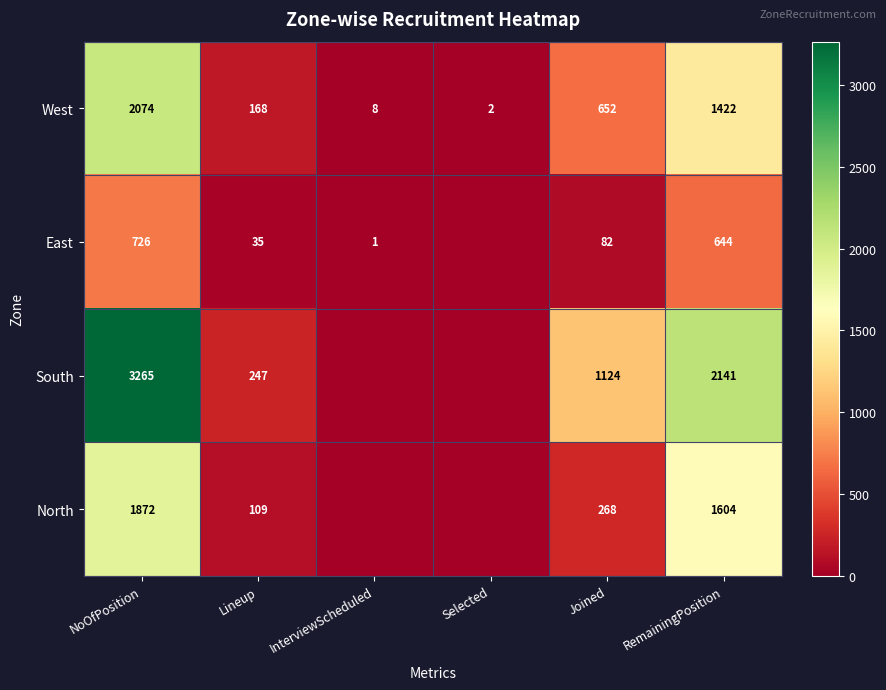

What is the total value across all series at RemainingPosition?

5811